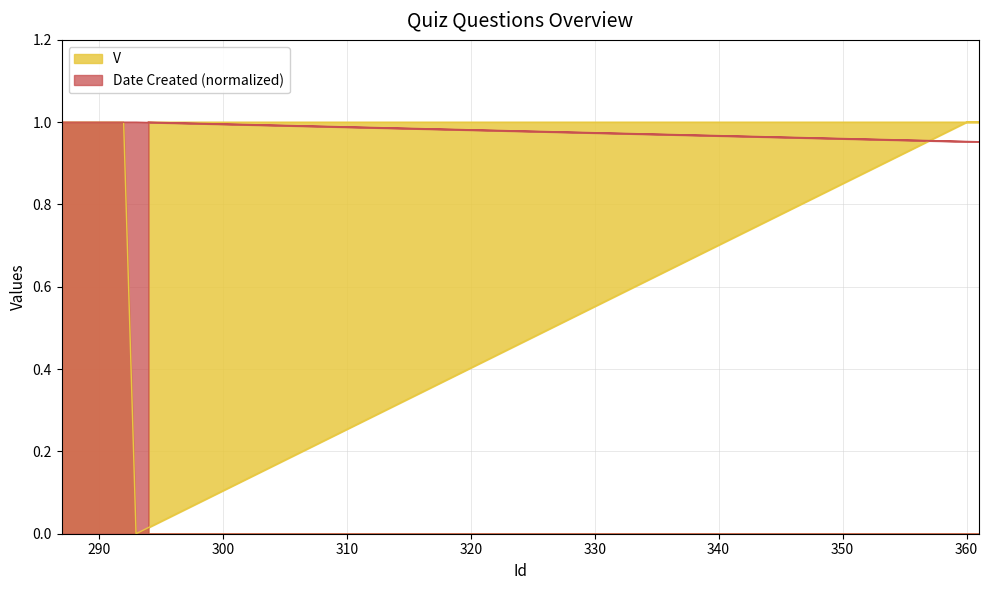

What is the difference between the second highest and minimum values in the V series?

1.0